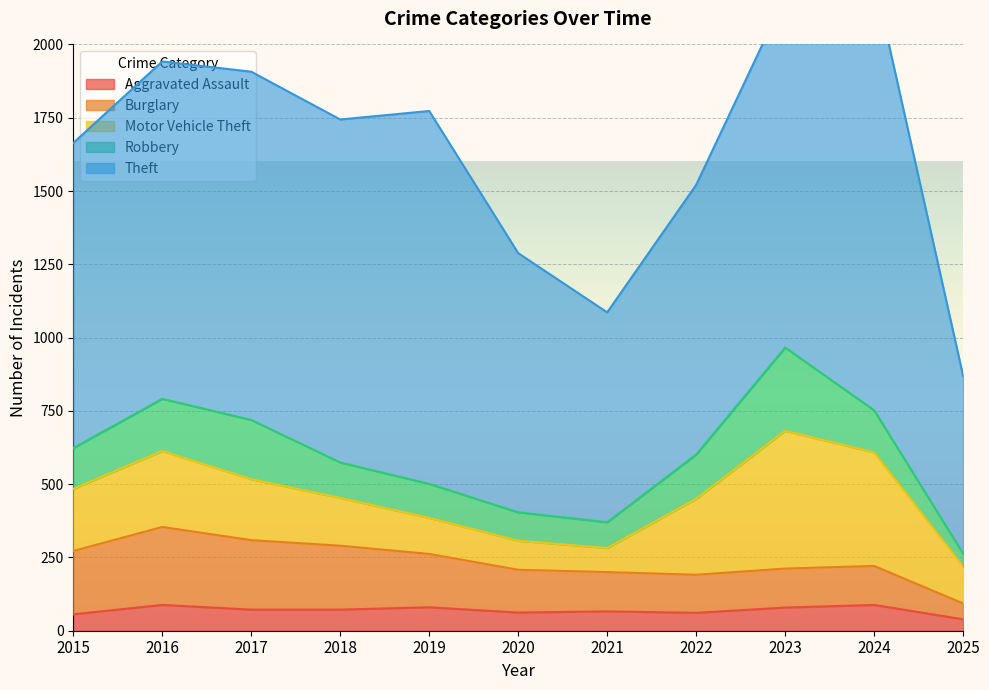

How many interior local valleys does the Burglary series have?

1